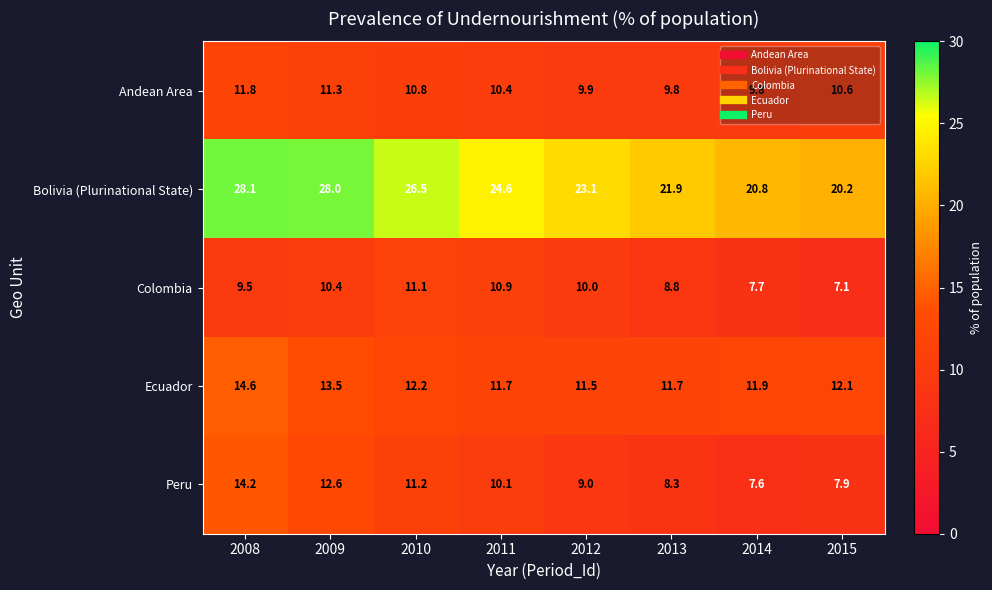

Which category has the lowest value in the Ecuador series?

2012